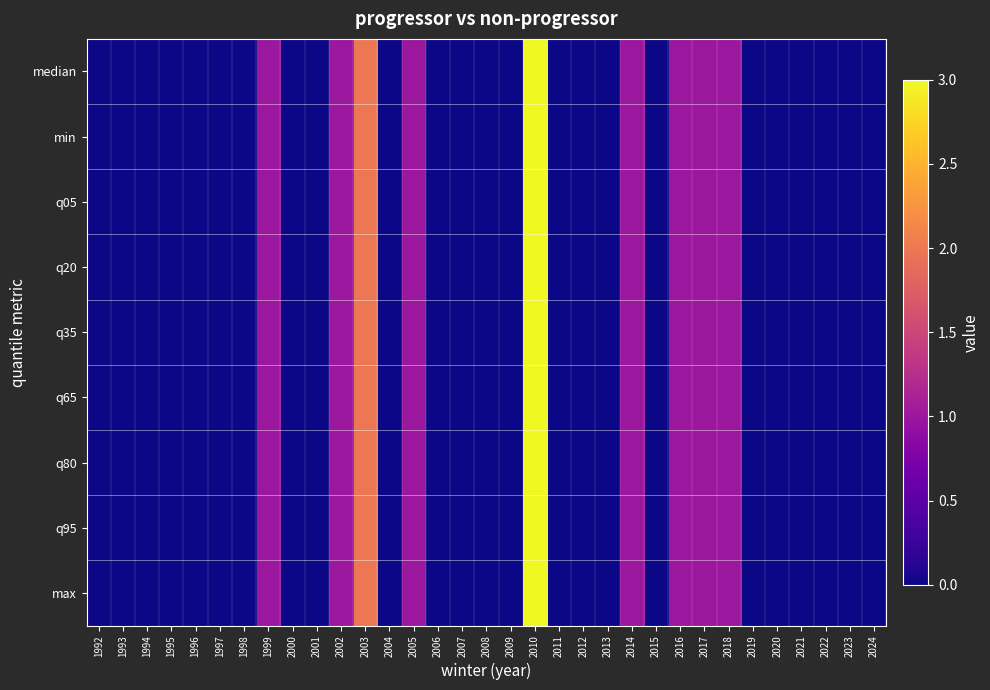

Reading left to right, what are all the values shown in this chart?

median: 1992=0	1993=0	1994=0	1995=0	1996=0	1997=0	1998=0	1999=1	2000=0	2001=0	2002=1	2003=2	2004=0	2005=1	2006=0	2007=0	2008=0	2009=0	2010=3	2011=0	2012=0	2013=0	2014=1	2015=0	2016=1	2017=1	2018=1	2019=0	2020=0	2021=0	2022=0	2023=0	2024=0
min: 1992=0	1993=0	1994=0	1995=0	1996=0	1997=0	1998=0	1999=1	2000=0	2001=0	2002=1	2003=2	2004=0	2005=1	2006=0	2007=0	2008=0	2009=0	2010=3	2011=0	2012=0	2013=0	2014=1	2015=0	2016=1	2017=1	2018=1	2019=0	2020=0	2021=0	2022=0	2023=0	2024=0
q05: 1992=0	1993=0	1994=0	1995=0	1996=0	1997=0	1998=0	1999=1	2000=0	2001=0	2002=1	2003=2	2004=0	2005=1	2006=0	2007=0	2008=0	2009=0	2010=3	2011=0	2012=0	2013=0	2014=1	2015=0	2016=1	2017=1	2018=1	2019=0	2020=0	2021=0	2022=0	2023=0	2024=0
q20: 1992=0	1993=0	1994=0	1995=0	1996=0	1997=0	1998=0	1999=1	2000=0	2001=0	2002=1	2003=2	2004=0	2005=1	2006=0	2007=0	2008=0	2009=0	2010=3	2011=0	2012=0	2013=0	2014=1	2015=0	2016=1	2017=1	2018=1	2019=0	2020=0	2021=0	2022=0	2023=0	2024=0
q35: 1992=0	1993=0	1994=0	1995=0	1996=0	1997=0	1998=0	1999=1	2000=0	2001=0	2002=1	2003=2	2004=0	2005=1	2006=0	2007=0	2008=0	2009=0	2010=3	2011=0	2012=0	2013=0	2014=1	2015=0	2016=1	2017=1	2018=1	2019=0	2020=0	2021=0	2022=0	2023=0	2024=0
q65: 1992=0	1993=0	1994=0	1995=0	1996=0	1997=0	1998=0	1999=1	2000=0	2001=0	2002=1	2003=2	2004=0	2005=1	2006=0	2007=0	2008=0	2009=0	2010=3	2011=0	2012=0	2013=0	2014=1	2015=0	2016=1	2017=1	2018=1	2019=0	2020=0	2021=0	2022=0	2023=0	2024=0
q80: 1992=0	1993=0	1994=0	1995=0	1996=0	1997=0	1998=0	1999=1	2000=0	2001=0	2002=1	2003=2	2004=0	2005=1	2006=0	2007=0	2008=0	2009=0	2010=3	2011=0	2012=0	2013=0	2014=1	2015=0	2016=1	2017=1	2018=1	2019=0	2020=0	2021=0	2022=0	2023=0	2024=0
q95: 1992=0	1993=0	1994=0	1995=0	1996=0	1997=0	1998=0	1999=1	2000=0	2001=0	2002=1	2003=2	2004=0	2005=1	2006=0	2007=0	2008=0	2009=0	2010=3	2011=0	2012=0	2013=0	2014=1	2015=0	2016=1	2017=1	2018=1	2019=0	2020=0	2021=0	2022=0	2023=0	2024=0
max: 1992=0	1993=0	1994=0	1995=0	1996=0	1997=0	1998=0	1999=1	2000=0	2001=0	2002=1	2003=2	2004=0	2005=1	2006=0	2007=0	2008=0	2009=0	2010=3	2011=0	2012=0	2013=0	2014=1	2015=0	2016=1	2017=1	2018=1	2019=0	2020=0	2021=0	2022=0	2023=0	2024=0